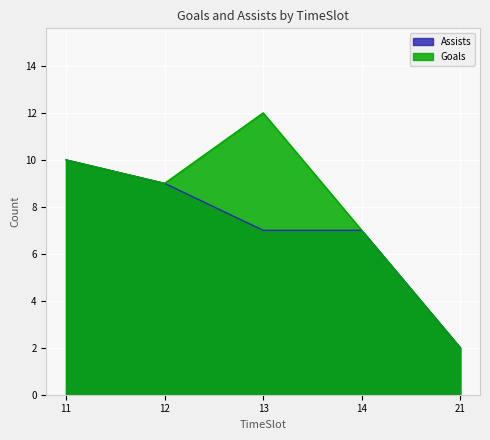

What value does the Goals series have at 13?

12